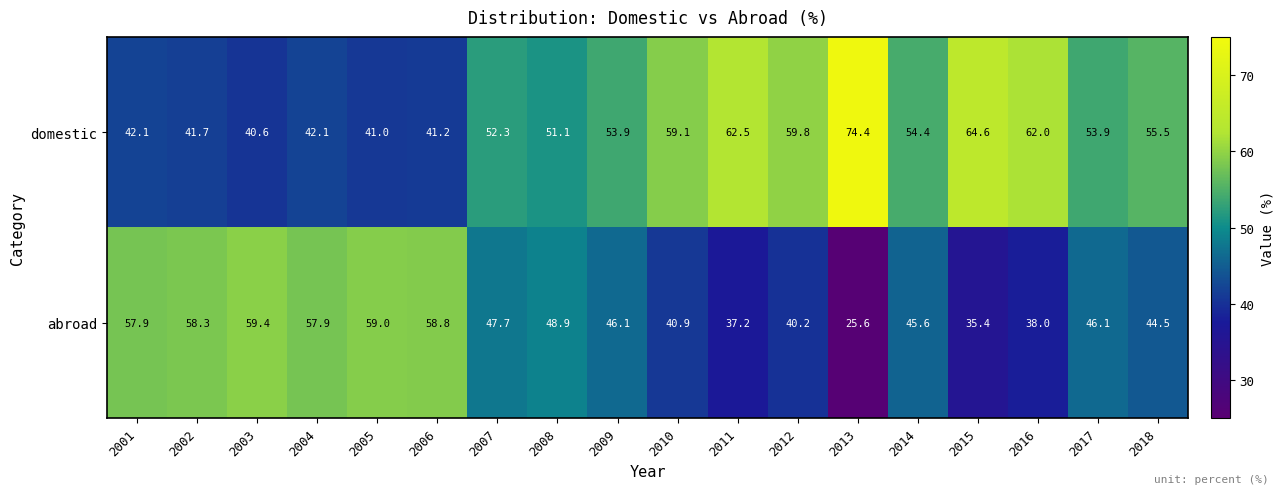

Which series has the largest total across all categories?

domestic